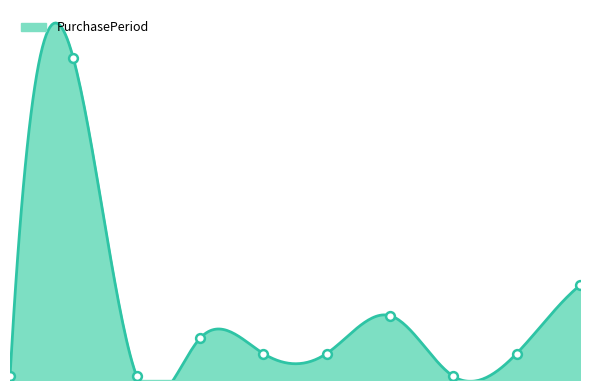

Between 2017-10-02 and 2017-10-27, which is larger?

2017-10-02